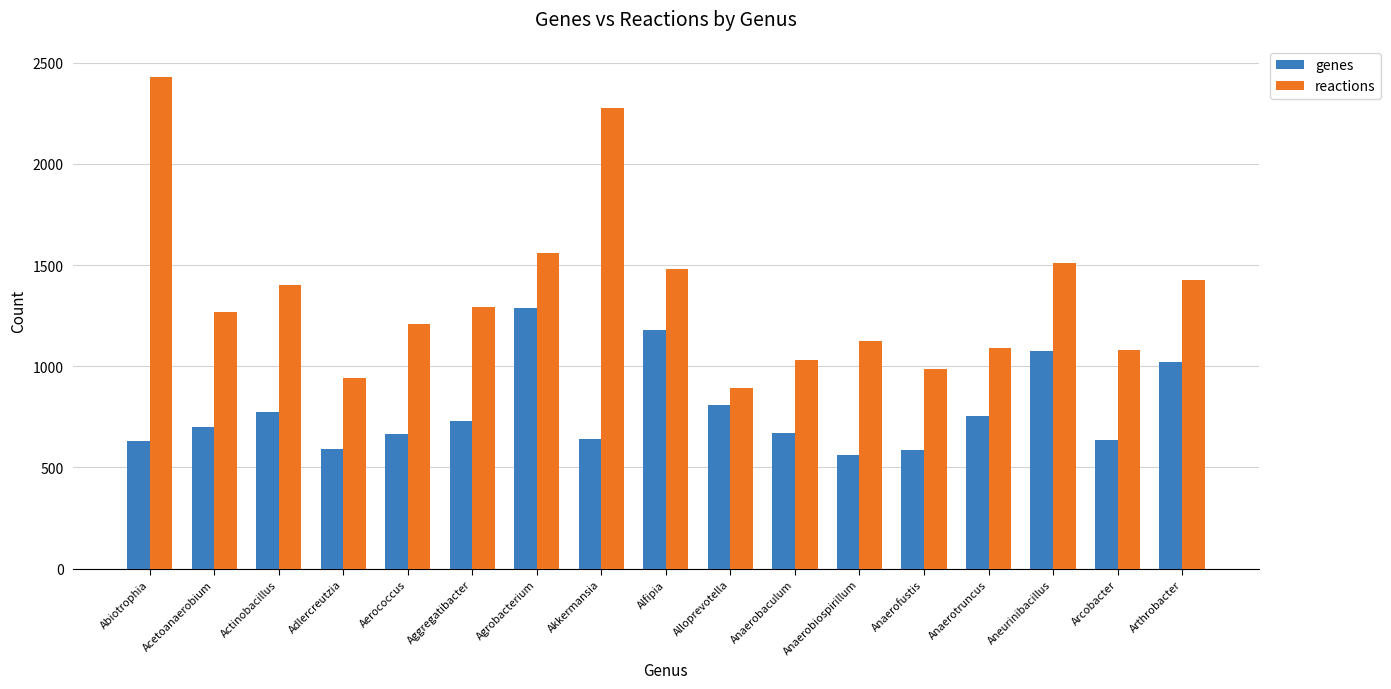

List the series in order of their peak value, lowest first.

genes, reactions